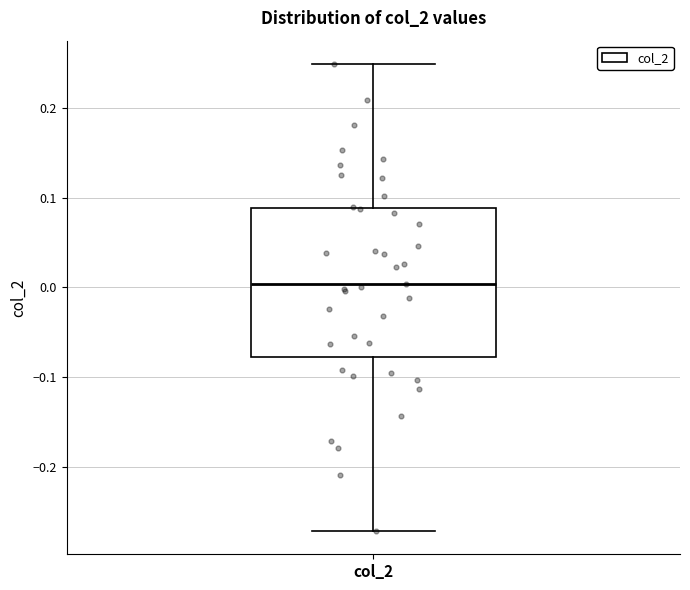

Read this box plot against the y-axis: the position of the median line, the range covered by the box, and the ends of both whiskers. The values are not printed on the chart, so give them approximately, as read against the axis.

median 0.00, box -0.08 to 0.09, whiskers -0.27 to 0.25